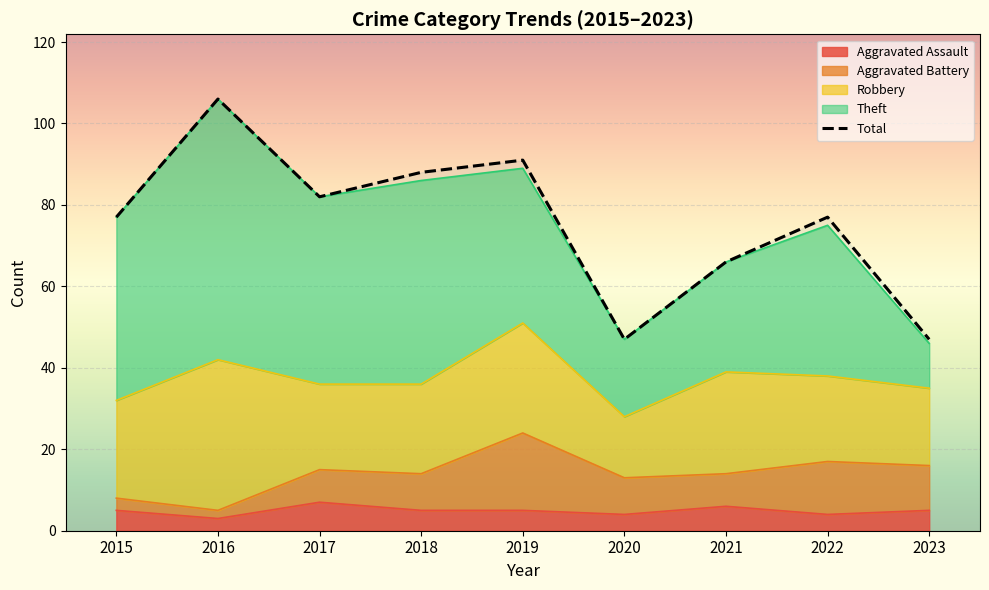

At which category does the data reach its first local valley?

2017